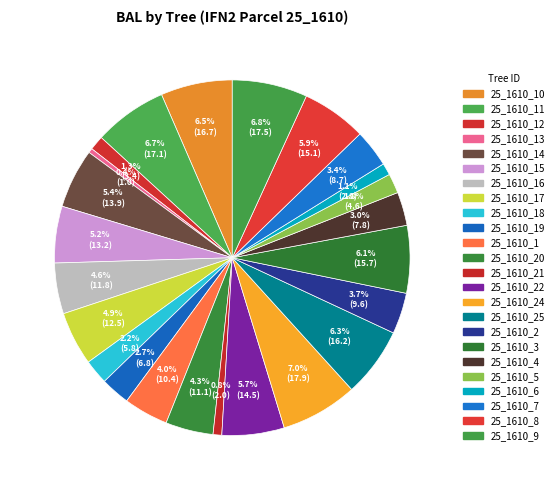

How many segments does this pie chart have?

24